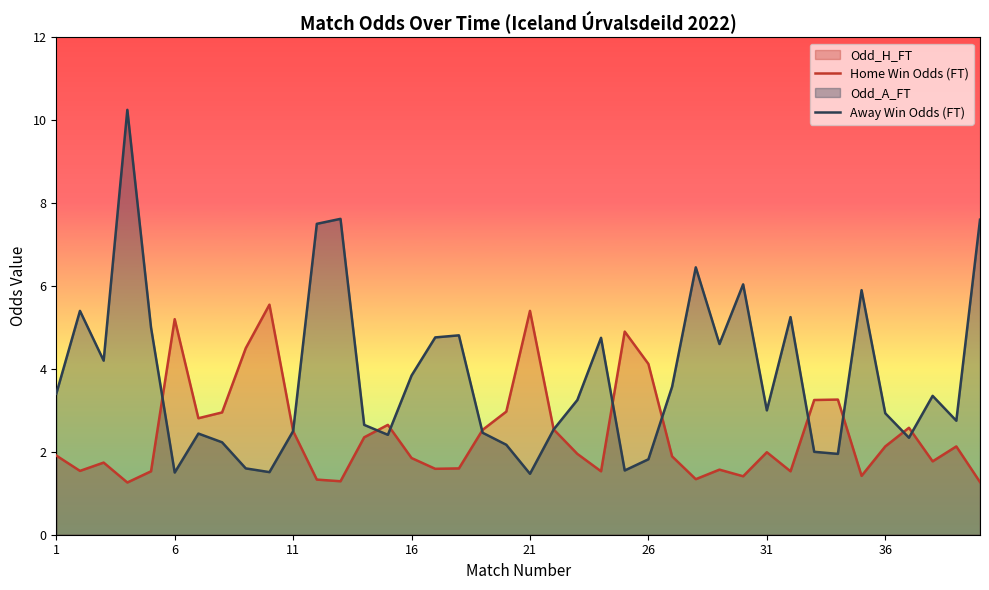

Is it true that Home Win Odds (FT) equals 5.1 at 36?

False